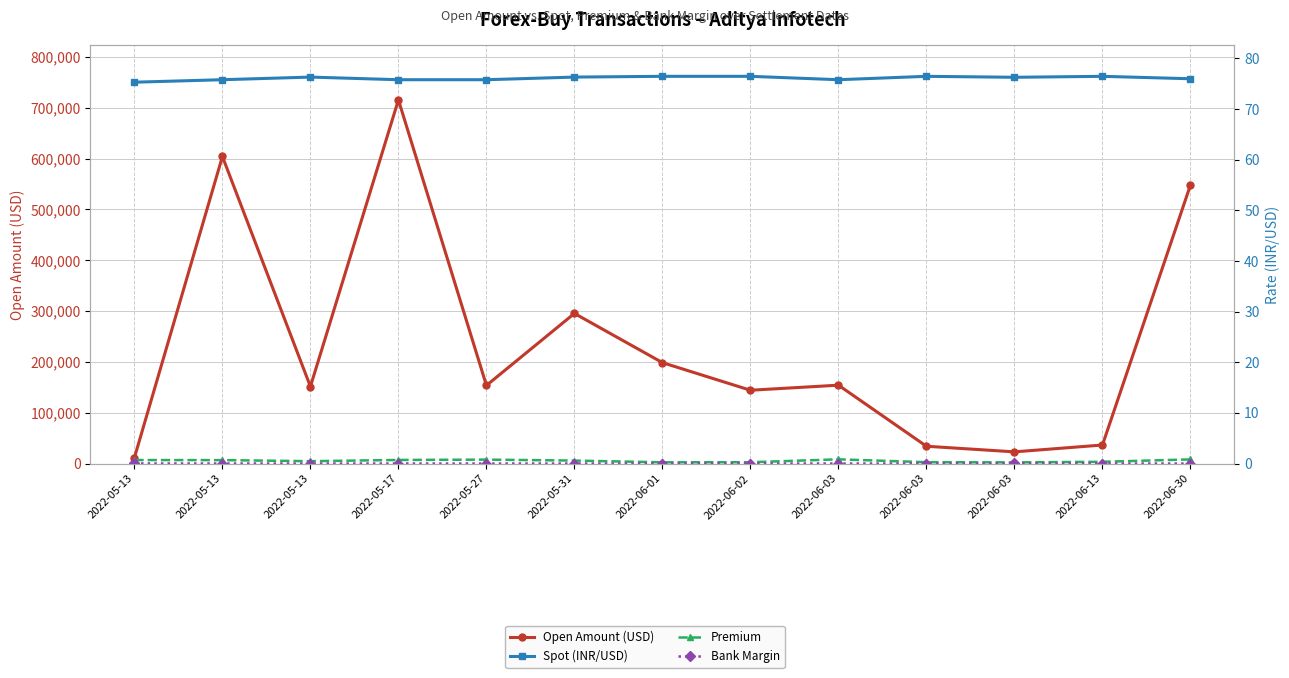

What is the label of the 9th point from the left?

2022-06-03